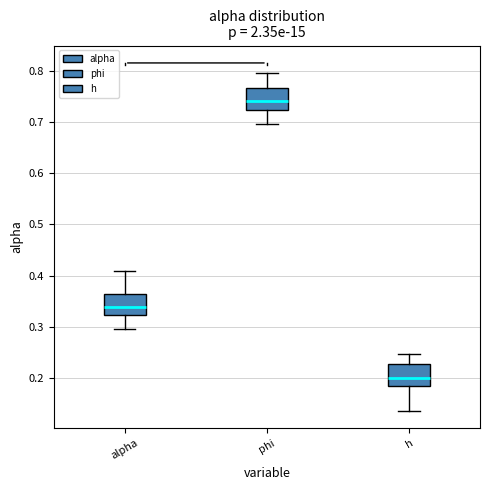

Reading left to right, read every box against the y-axis: the position of its median line, the range the box covers, and the ends of its whiskers. The values are not printed on the chart, so give them approximately, as read against the axis.

alpha: median 0.34, box 0.32 to 0.36, whiskers 0.30 to 0.41
phi: median 0.74, box 0.72 to 0.77, whiskers 0.70 to 0.80
h: median 0.20, box 0.18 to 0.23, whiskers 0.14 to 0.25